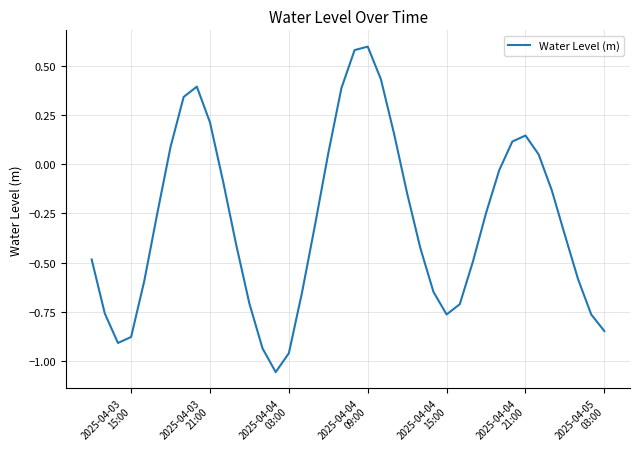

How many series are shown in this chart?

1